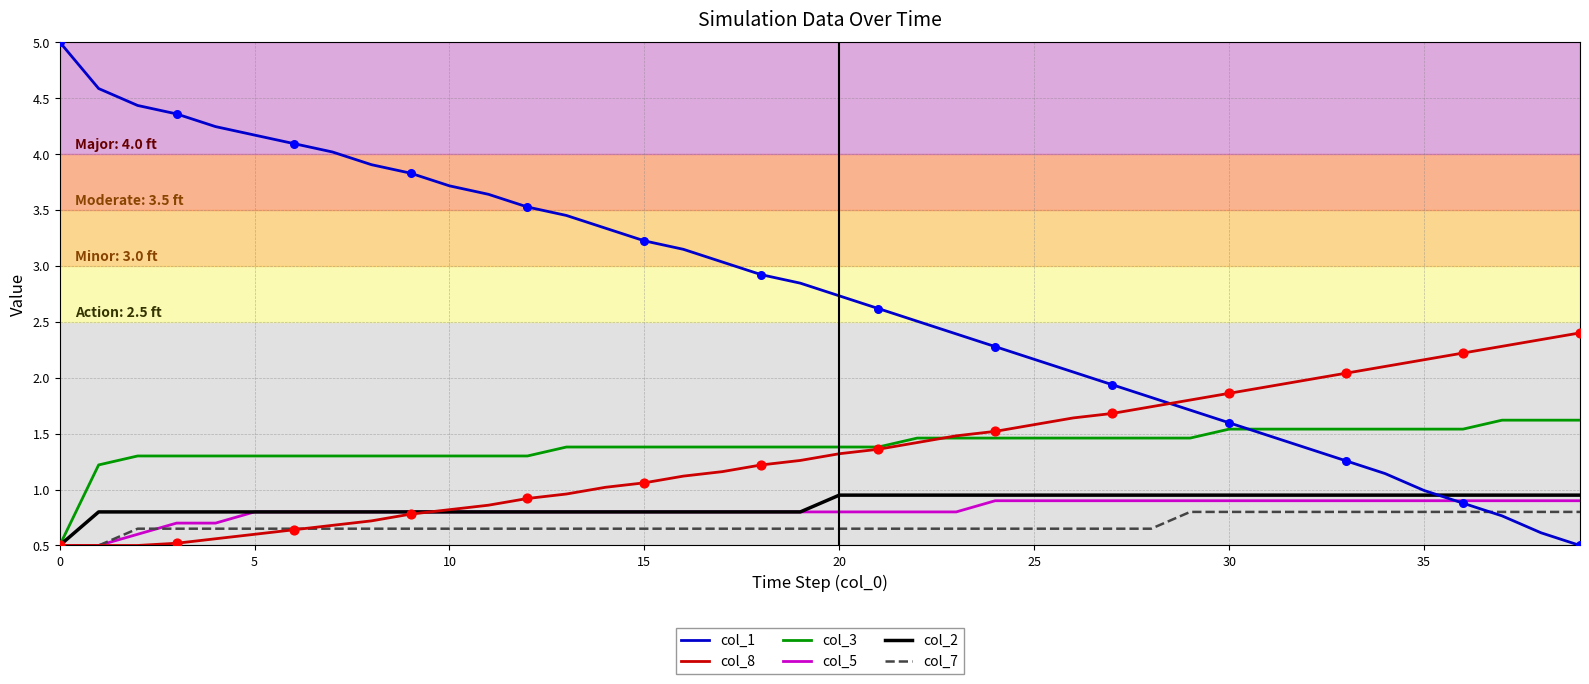

At how many categories does at least one series exceed 2?

34